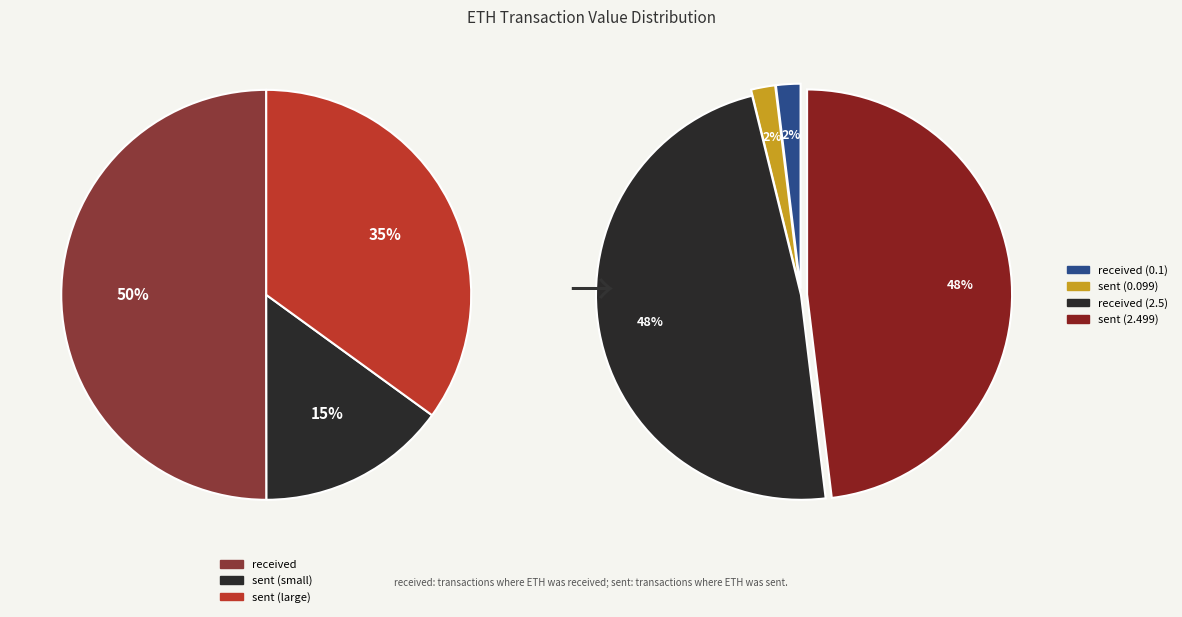

Is the sum of received (2.5 ETH) and sent (2.49895 ETH) greater than half?

Yes